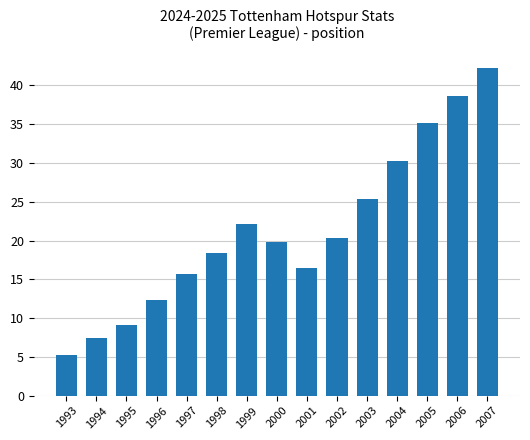

The chart shows a value of 45.7 at 2003. True or false?

False